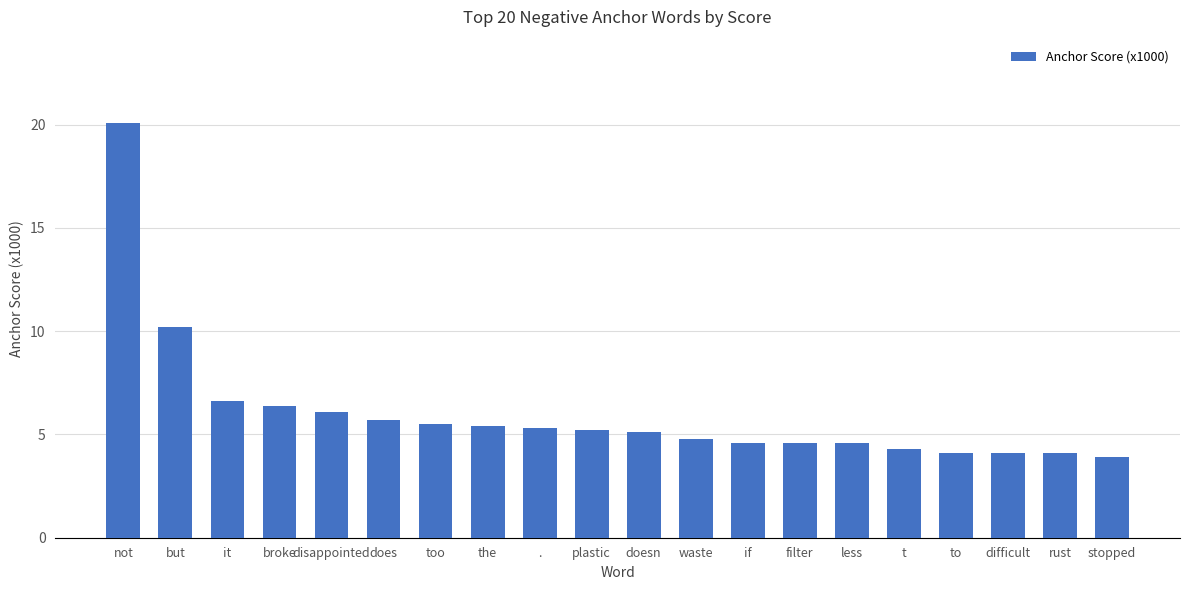

What is the difference between the maximum and minimum values?

16.2